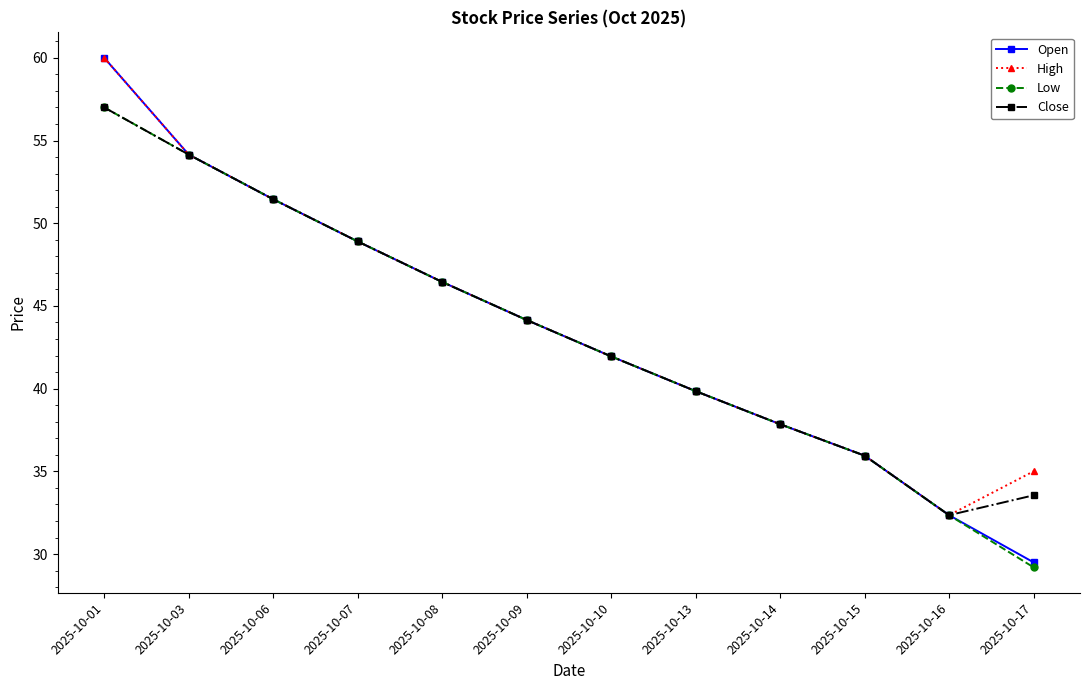

What is the value of the Open point at the 10th from the left?

36.0